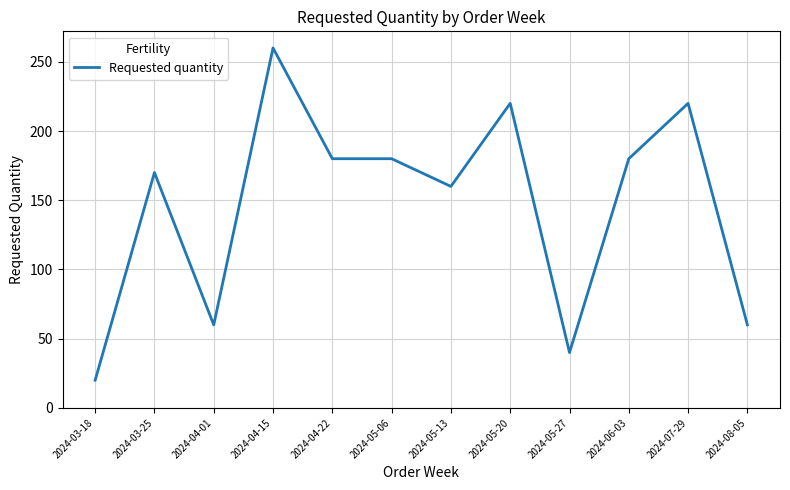

Is it true that the value at 2024-06-03 is 313?

False